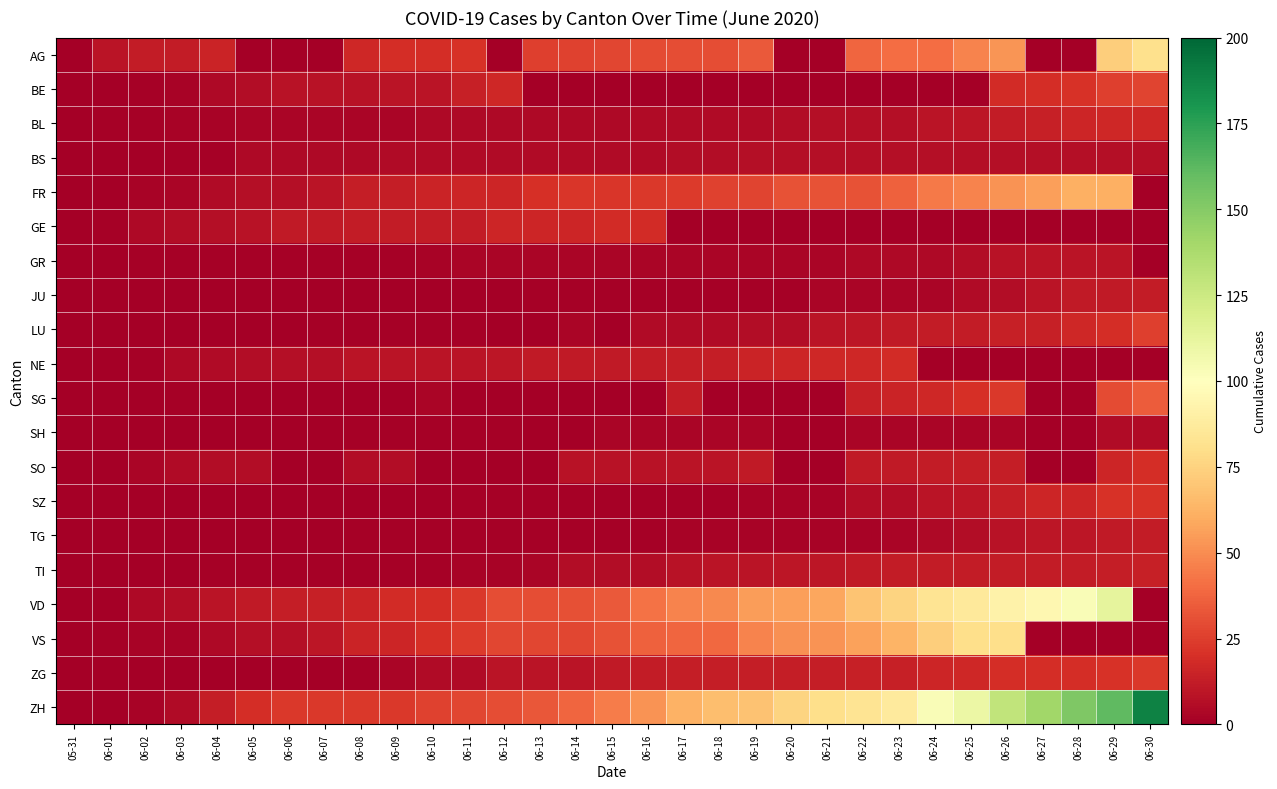

List the series in order of their peak value, lowest first.

SH, BS, GR, JU, TG, TI, BL, GE, NE, SO, SZ, ZG, LU, BE, SG, FR, VS, AG, VD, ZH